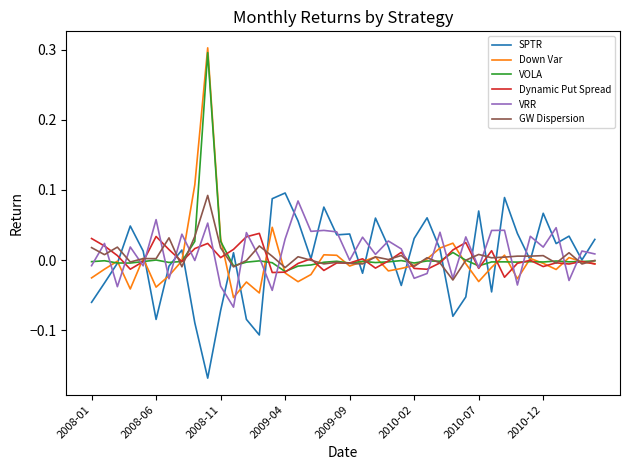

Which series has the largest range (max minus min)?

Down Var